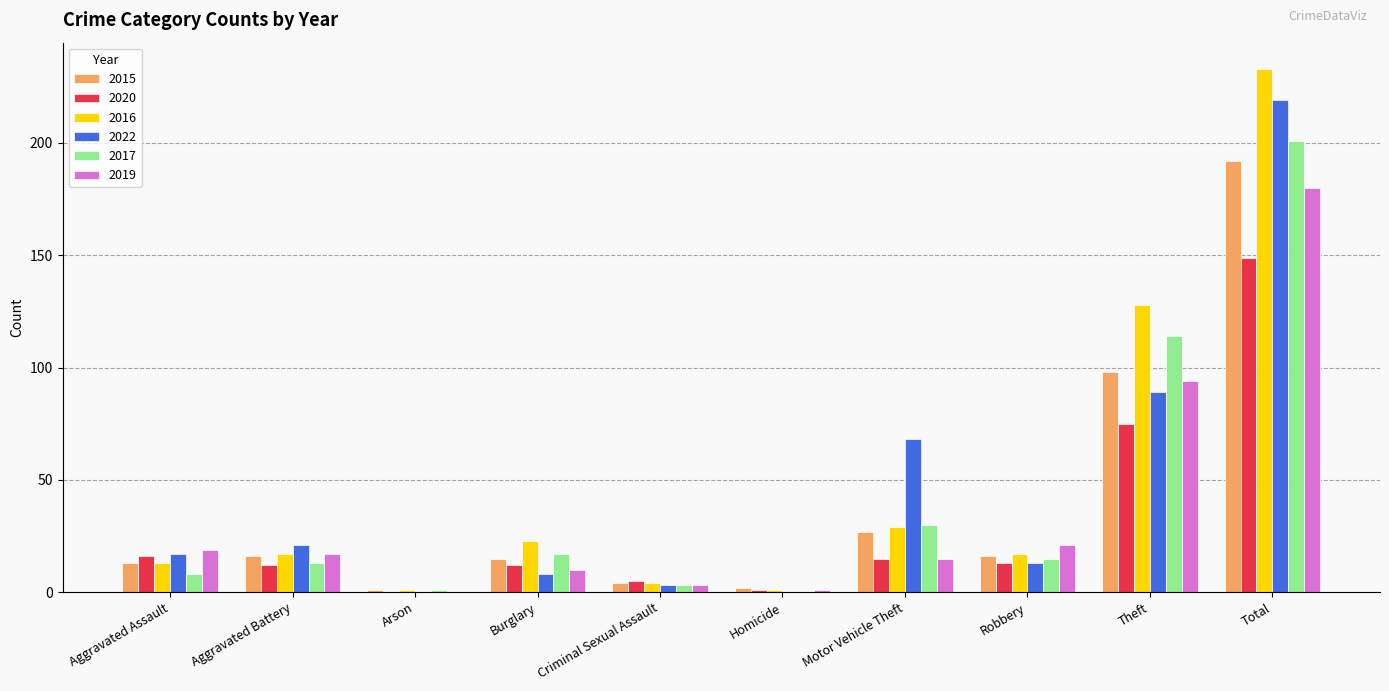

At which label does 2022 reach its peak?

Total